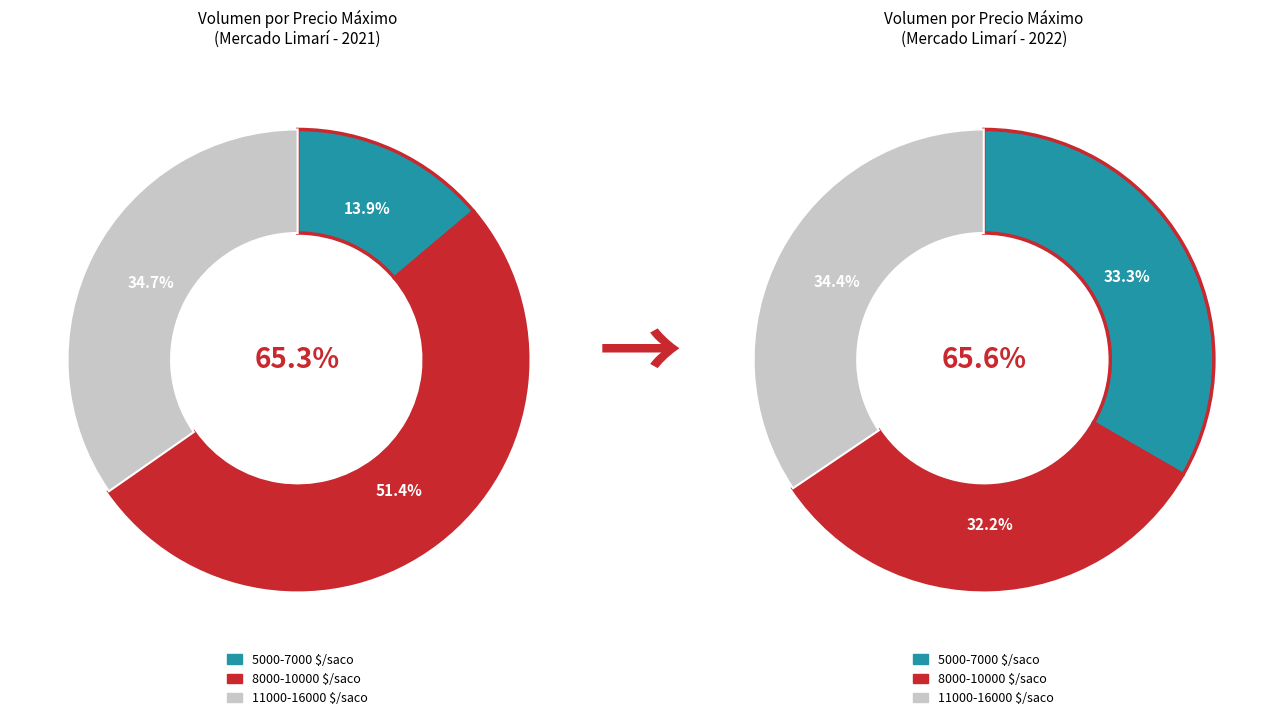

Combined, do 14000 and 13000 account for over 50%?

No